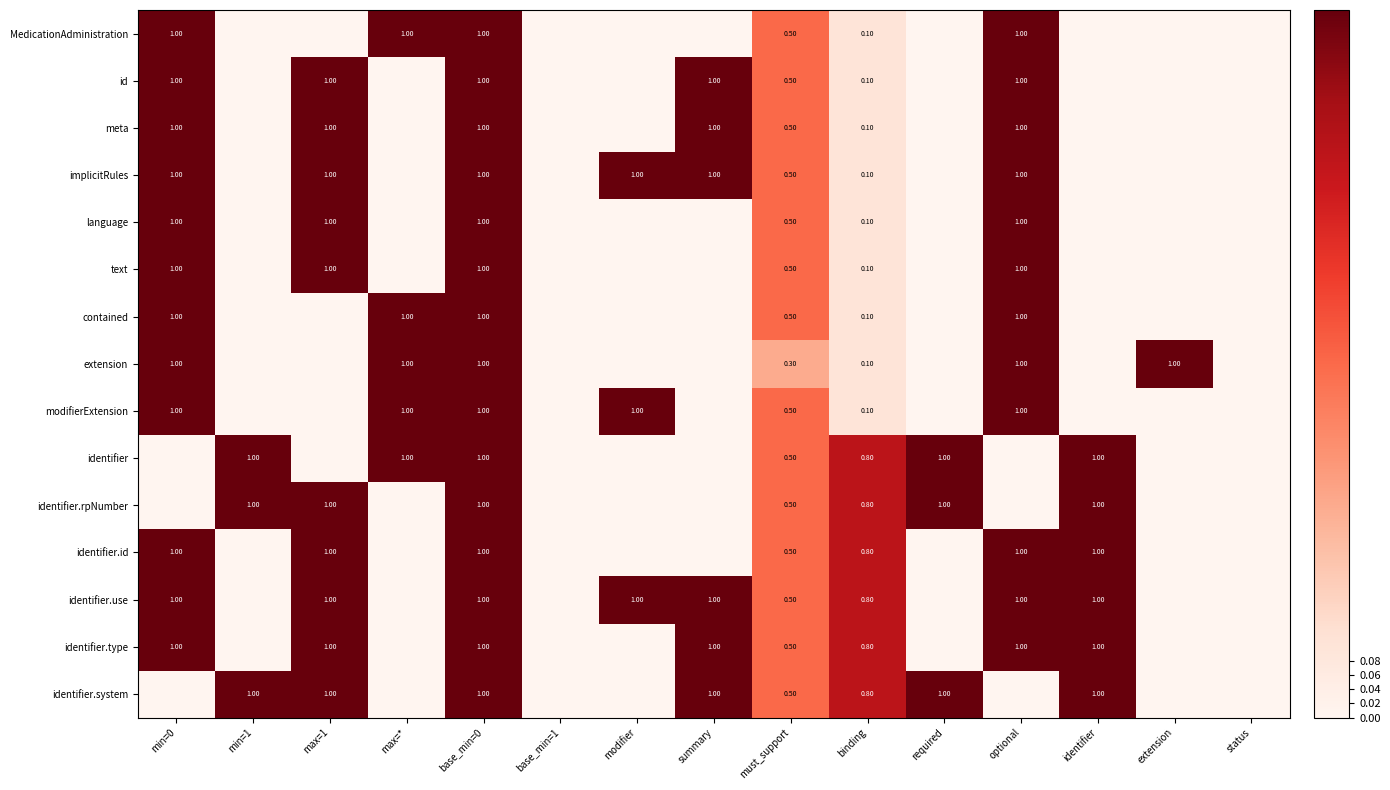

What is the sum of the implicitRules values at max=1 and binding?

1.1